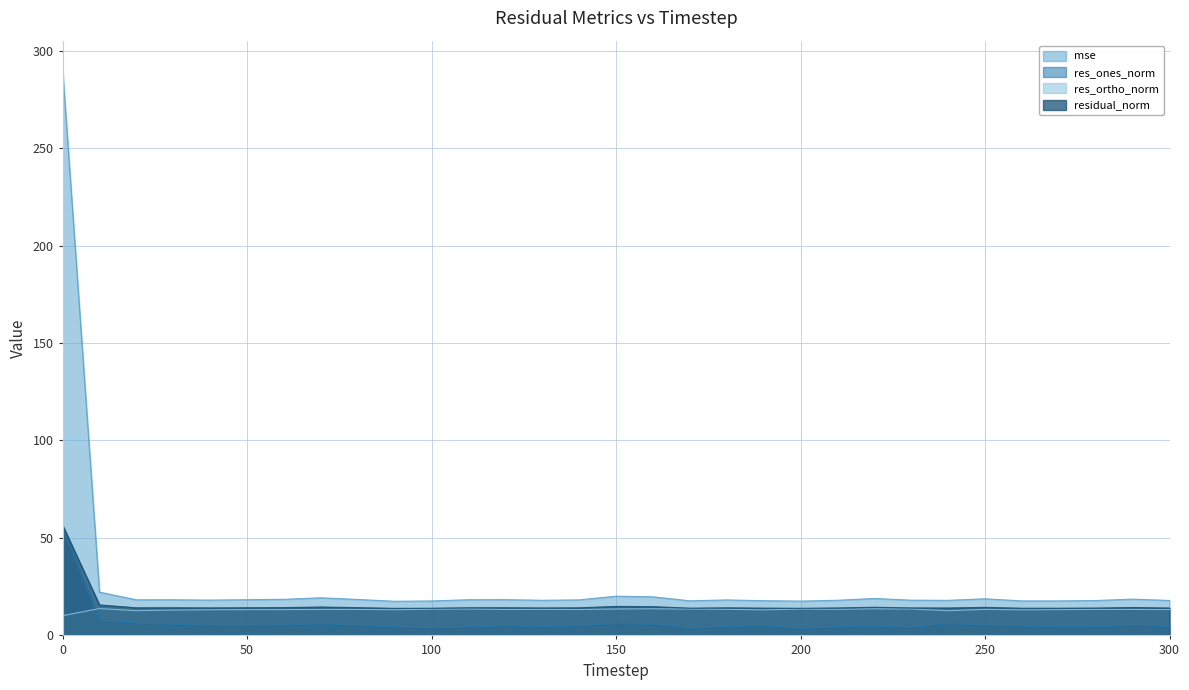

How many lines are shown in the chart?

4